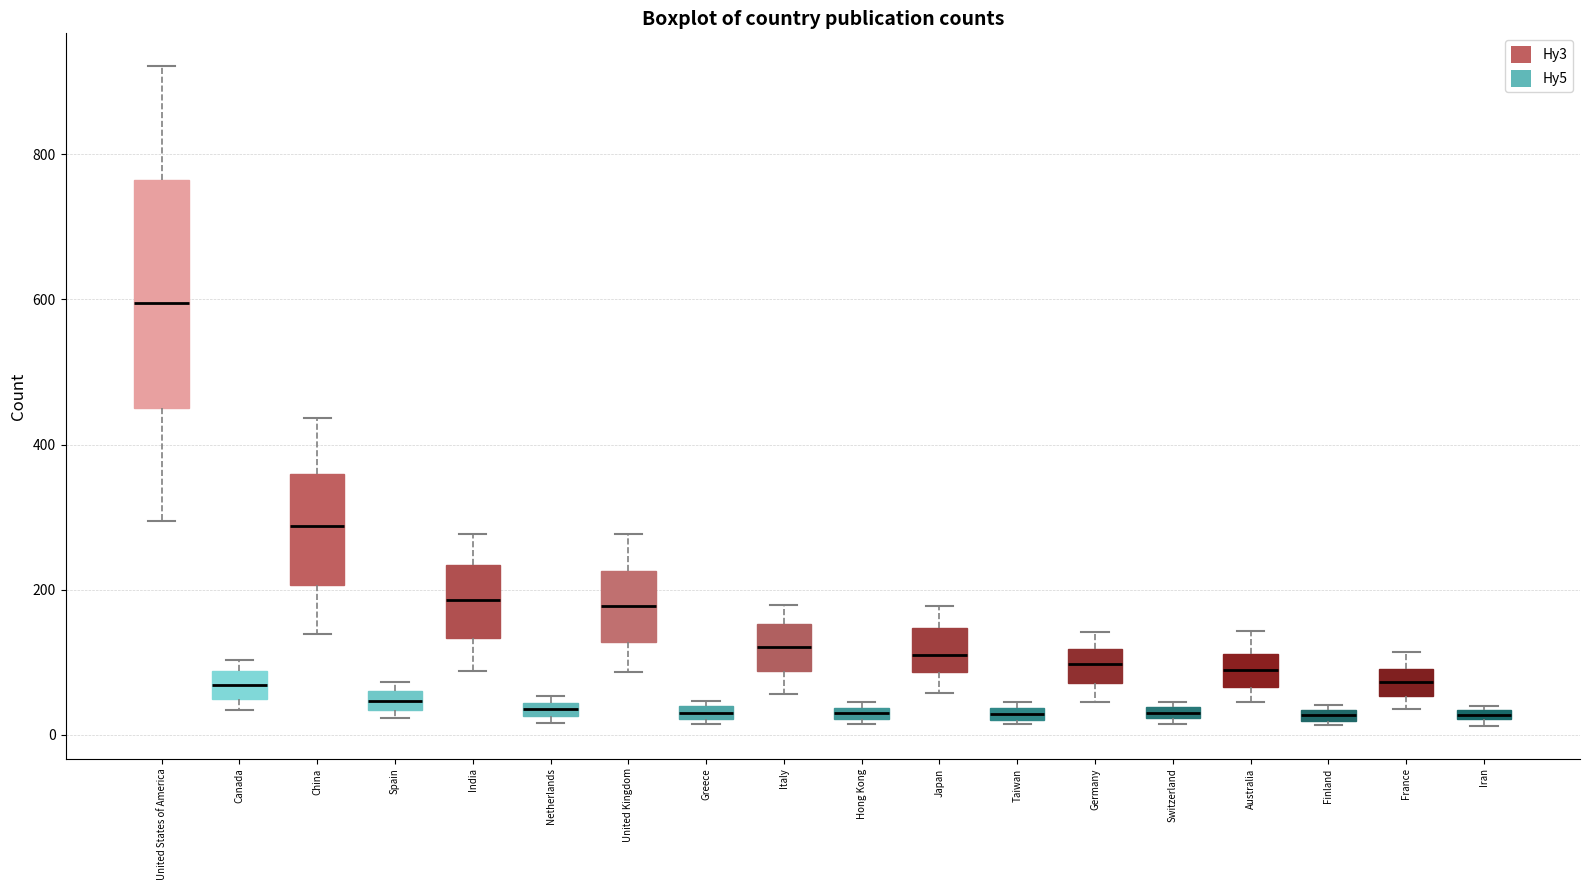

Which box is the tallest, from its lower edge to its upper edge?

United States of America